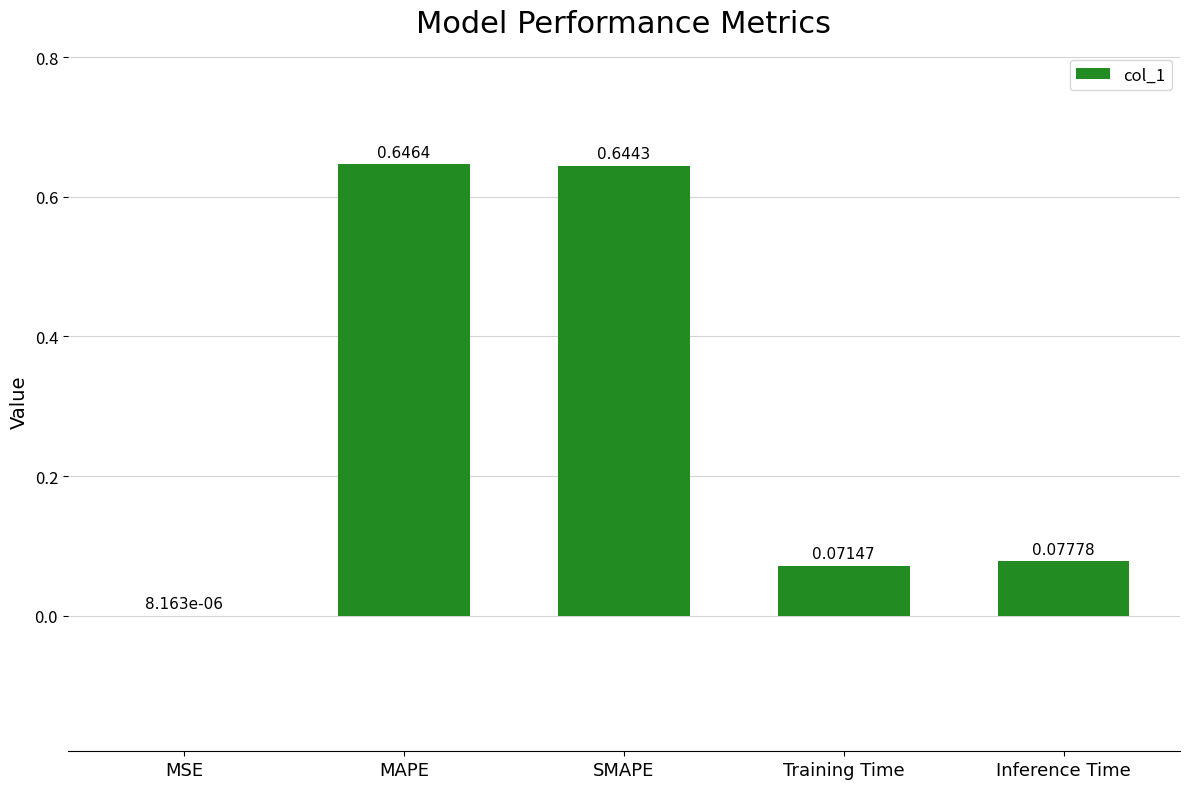

Where is the data nearest to the value 0?

MSE